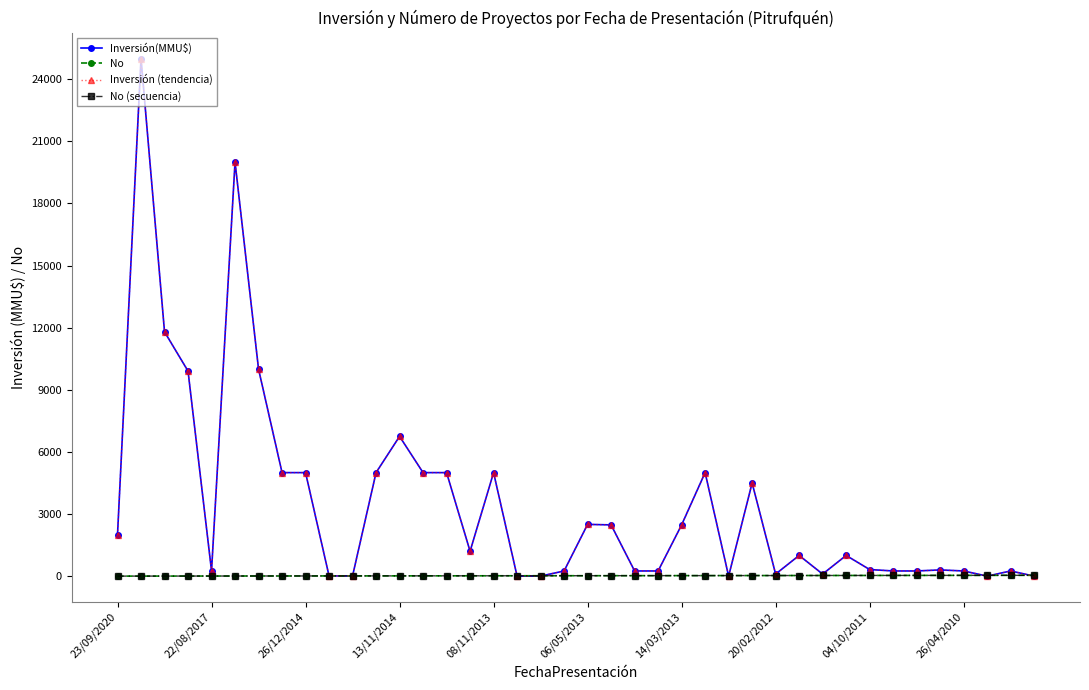

What is the maximum value shown in the chart?

25000